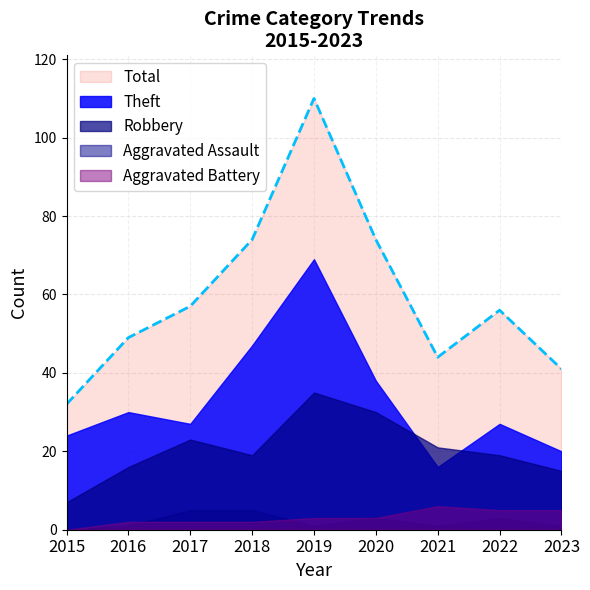

At how many categories does at least one series exceed 69?

3